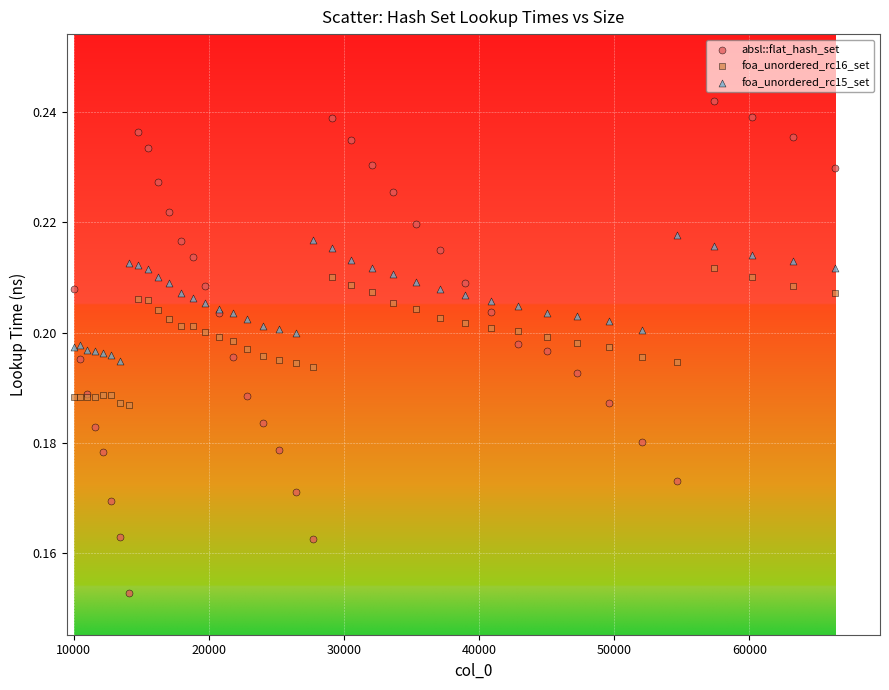

Which series reaches the maximum Y coordinate?

absl::flat_hash_set